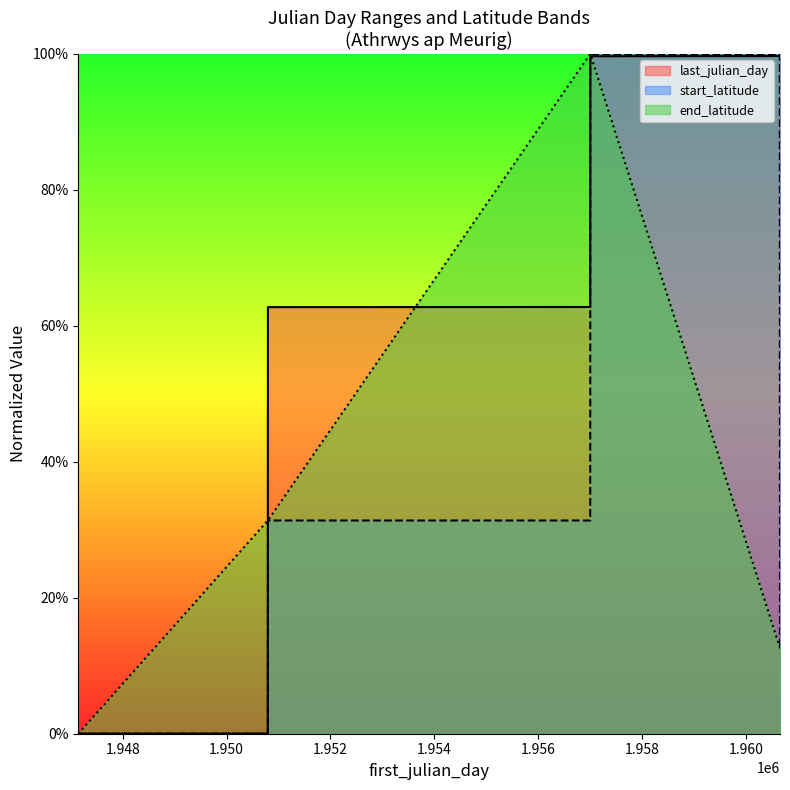

True or false: start_latitude has a value of 0.1 at 1950797.

False